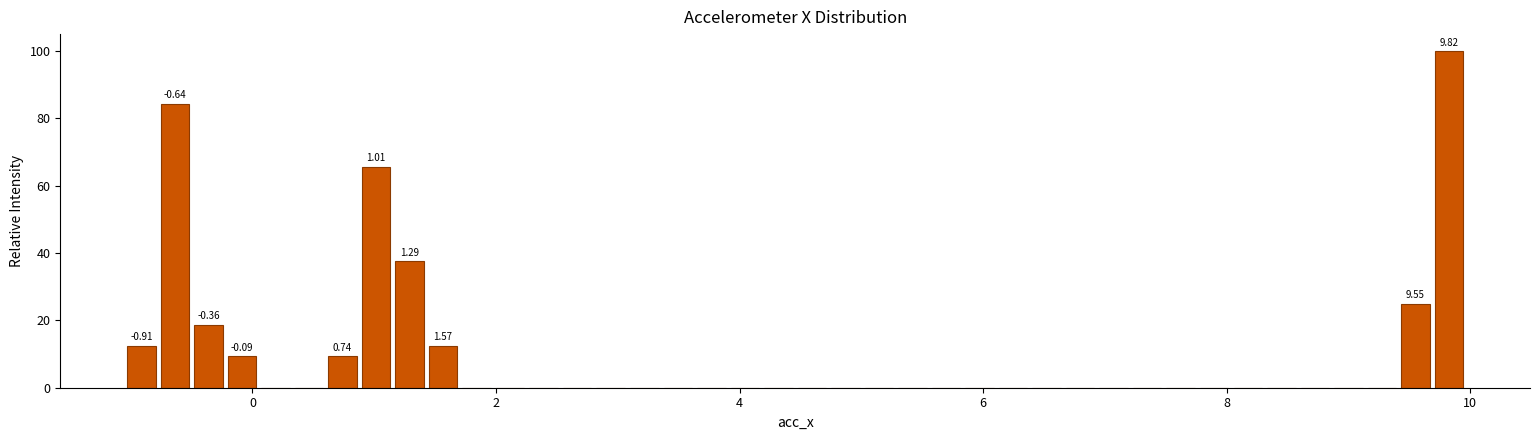

Around what value on the x-axis is the tallest bar? Give the approximate position of its centre, as read against the axis.

9.8